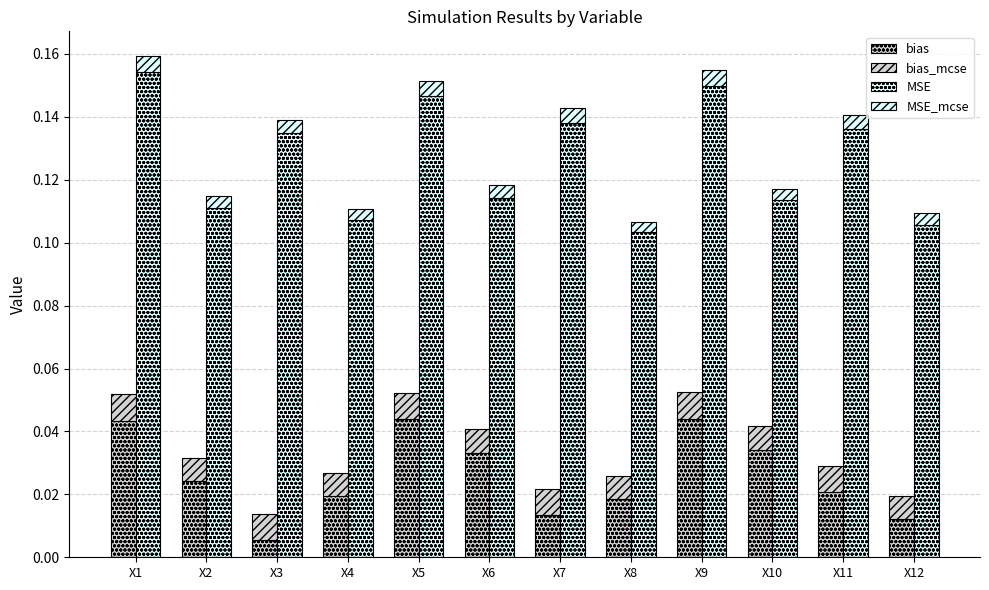

The MSE_mcse series shows 0.0 at X12. True or false?

True